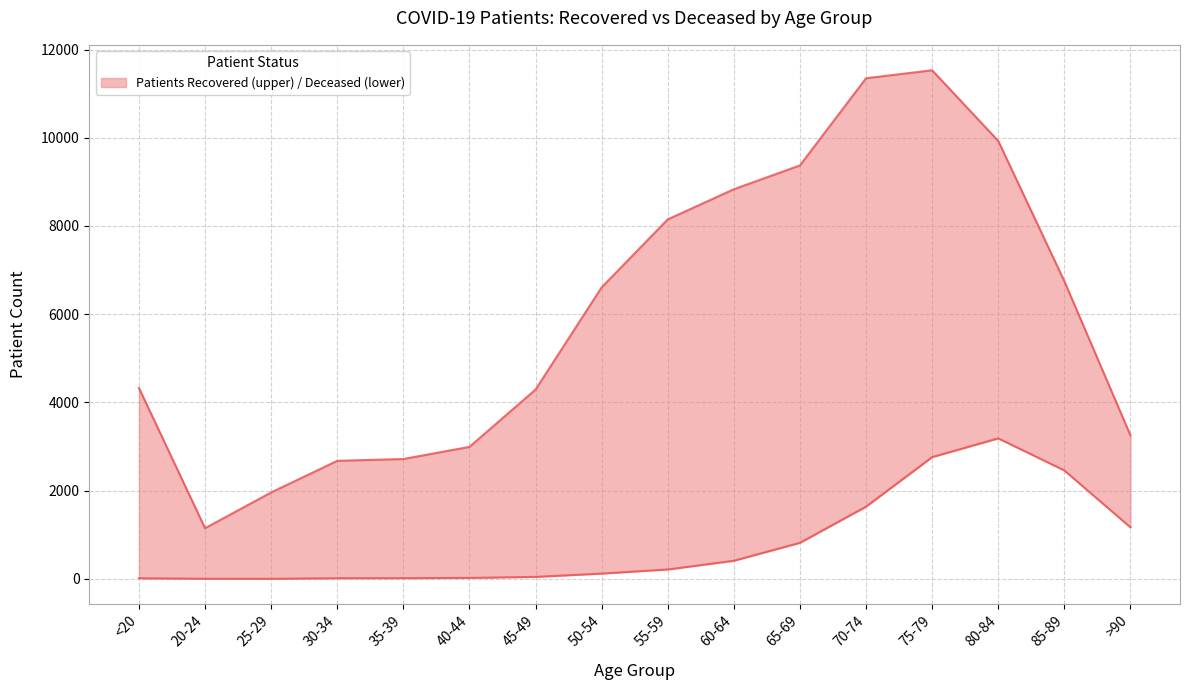

What is the average value of the patients_recovered series?

5993